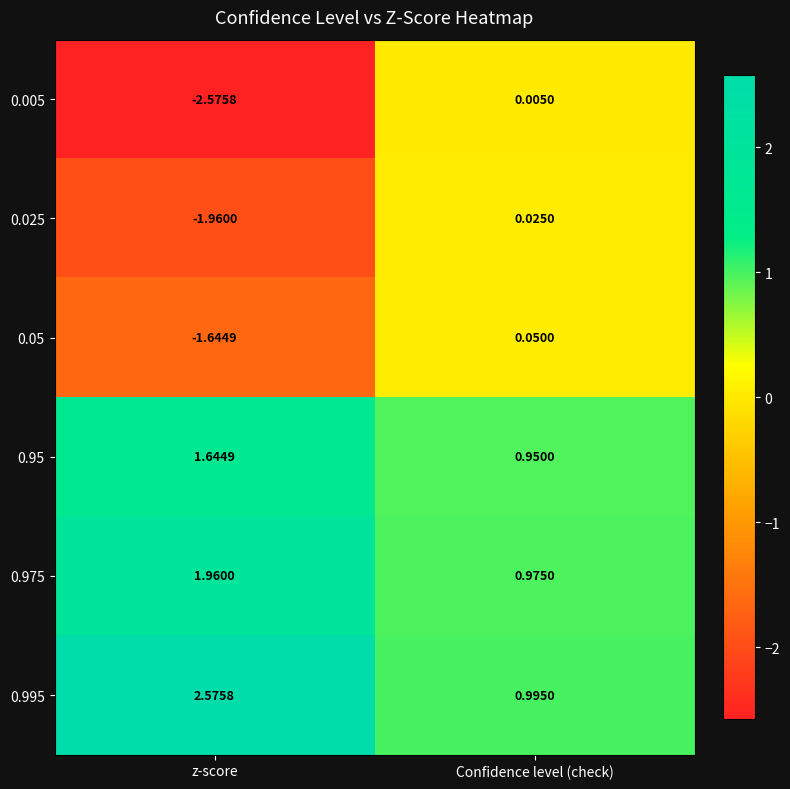

At which category is the sum across all series the highest?

Confidence level (check)